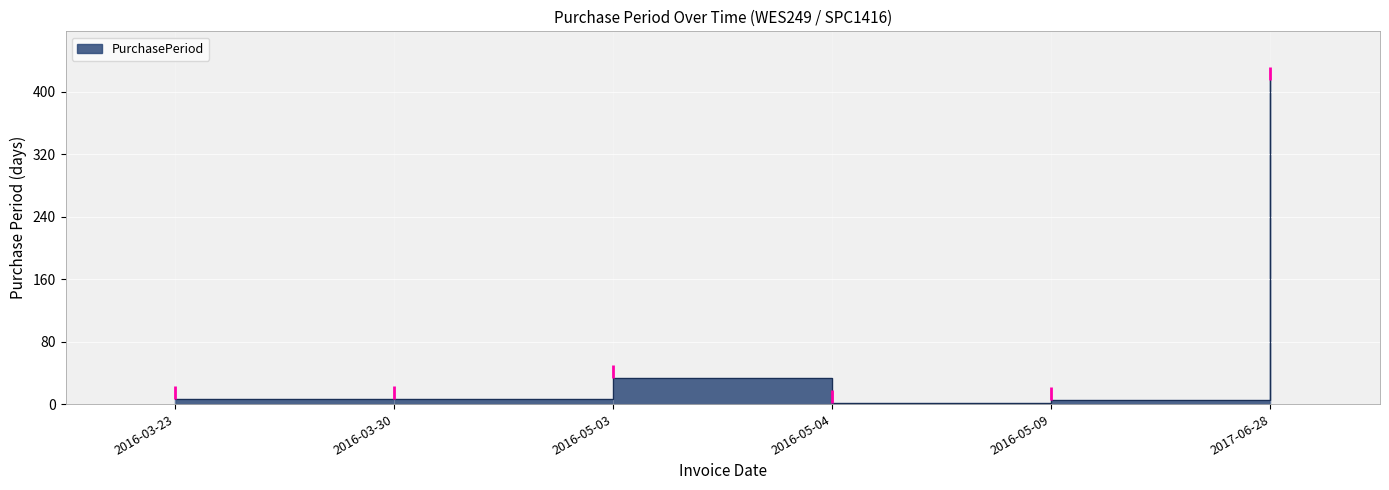

At which label is the value closest to 208?

2016-05-03